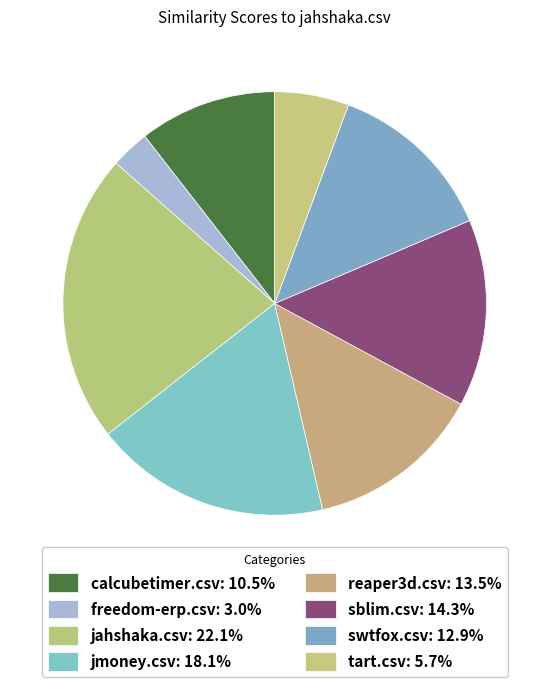

What percentage do sblim.csv and calcubetimer.csv together represent?

24.8%